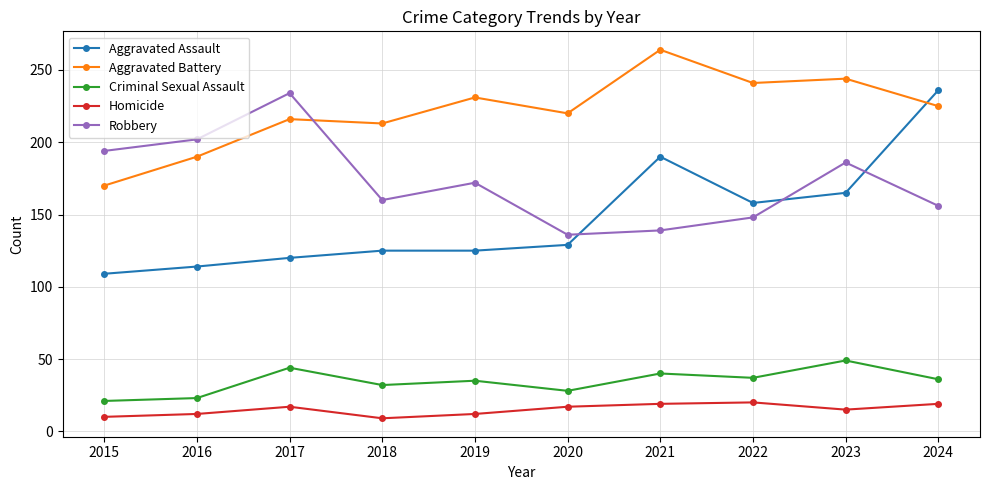

Where is Aggravated Assault nearest to the value 172?

2023